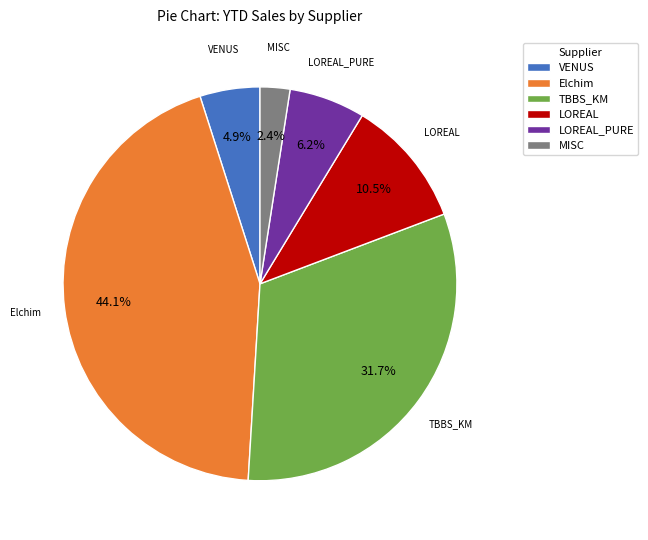

What percentage is NOT represented by MISC?

97.6%